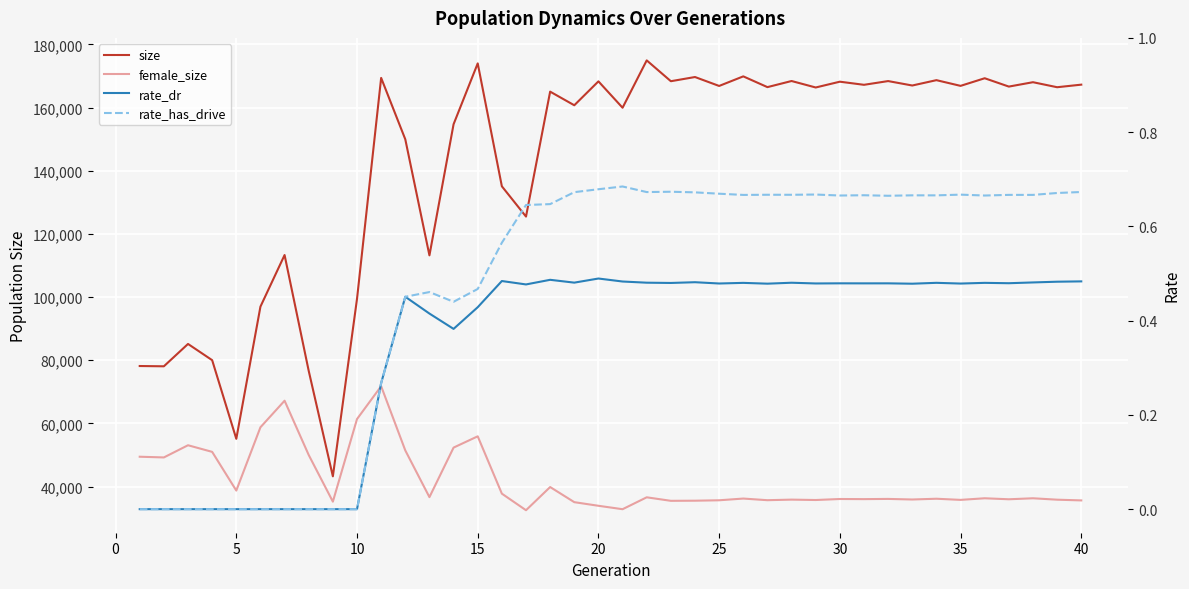

What is the value of the rate_dr point at the 29th from the left?

0.5